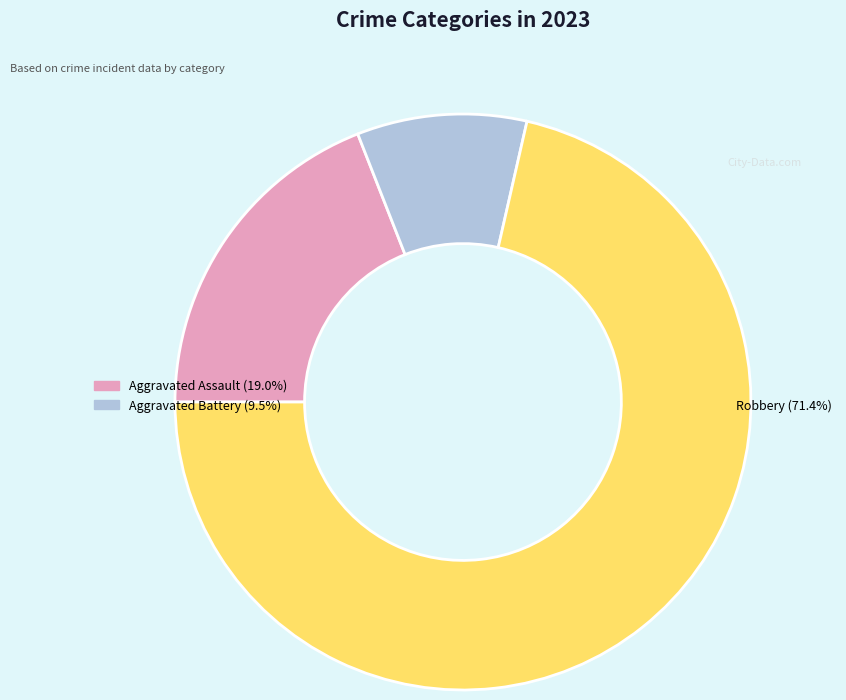

Is there any slice that represents more than half of the pie?

Yes